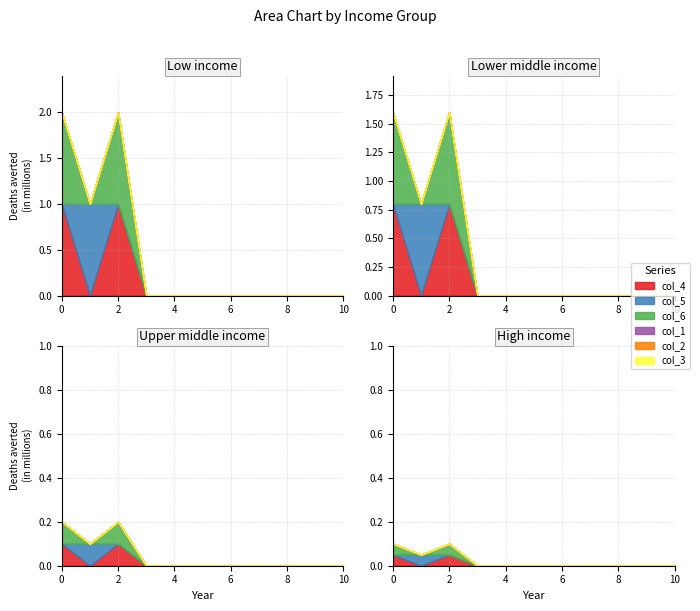

Rank the series at 10 from highest to lowest value.

col_4, col_5, col_6, col_1, col_2, col_3